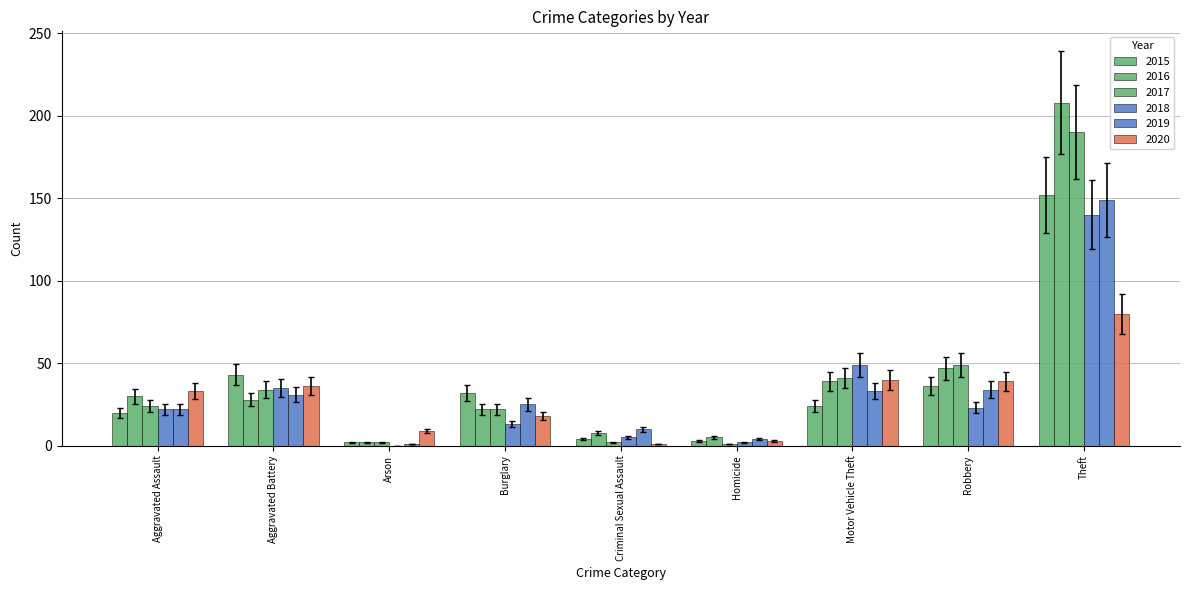

Does the chart contain stacked bars?

No